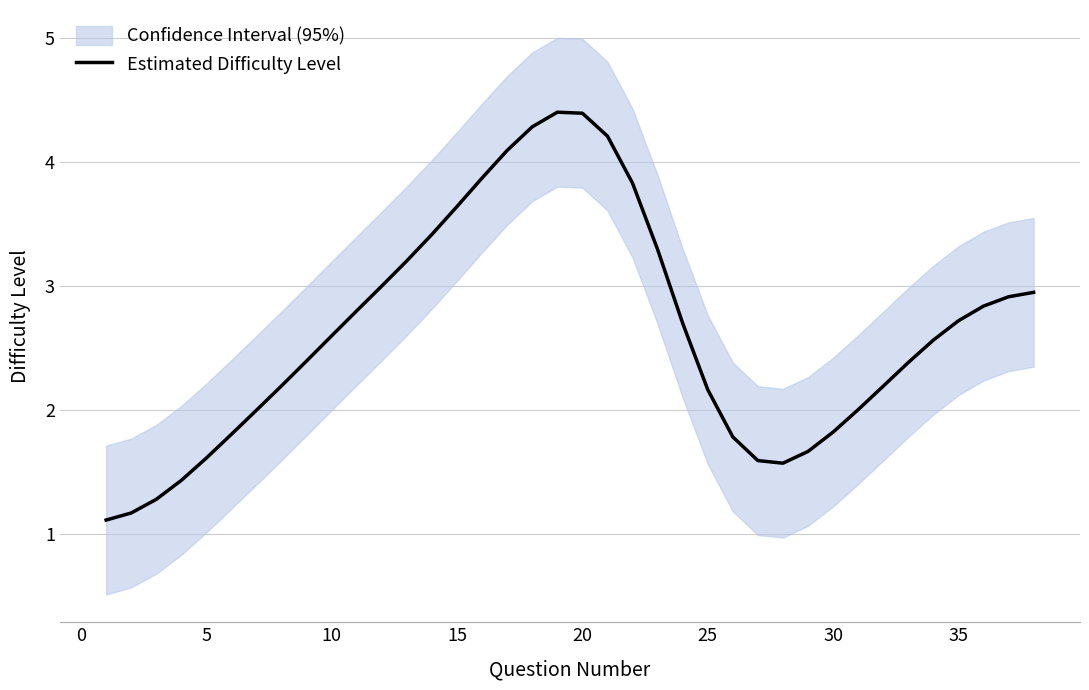

Between 30 and 20, which is larger?

20